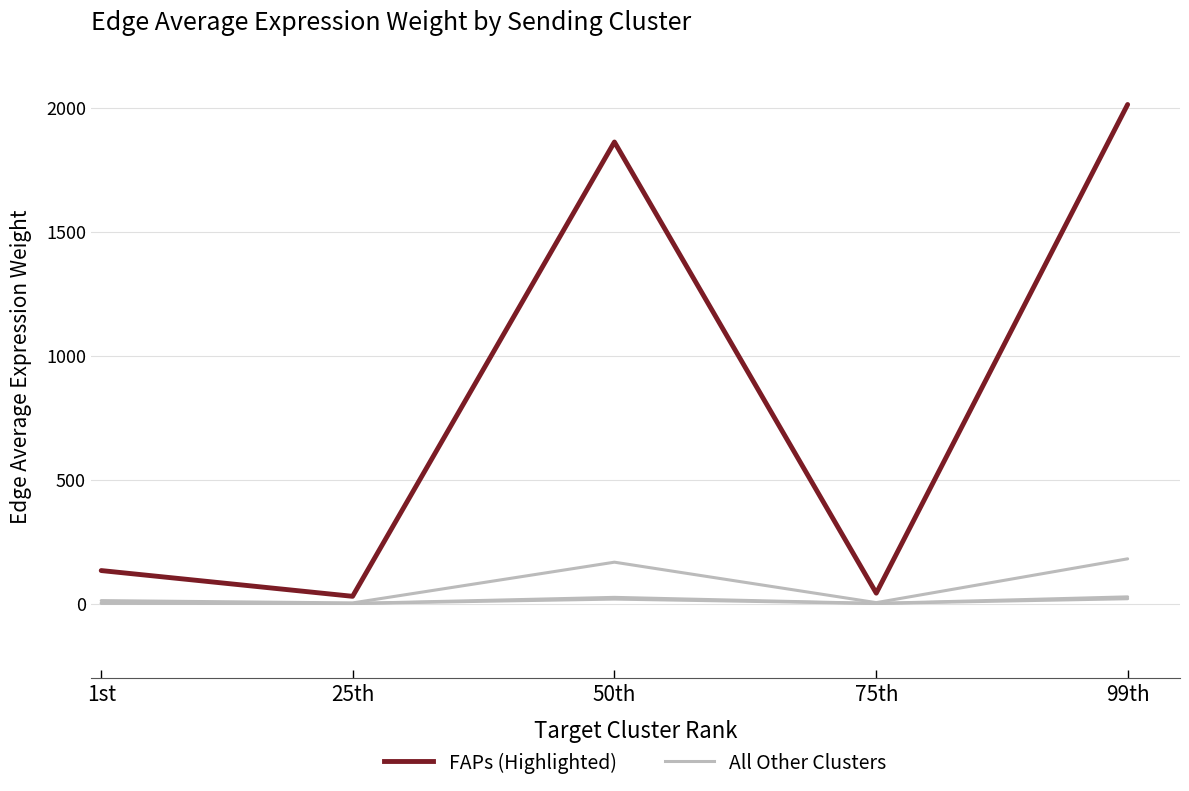

Rank the series by their average value, from highest to lowest.

FAPs (Highlighted), All Other Clusters